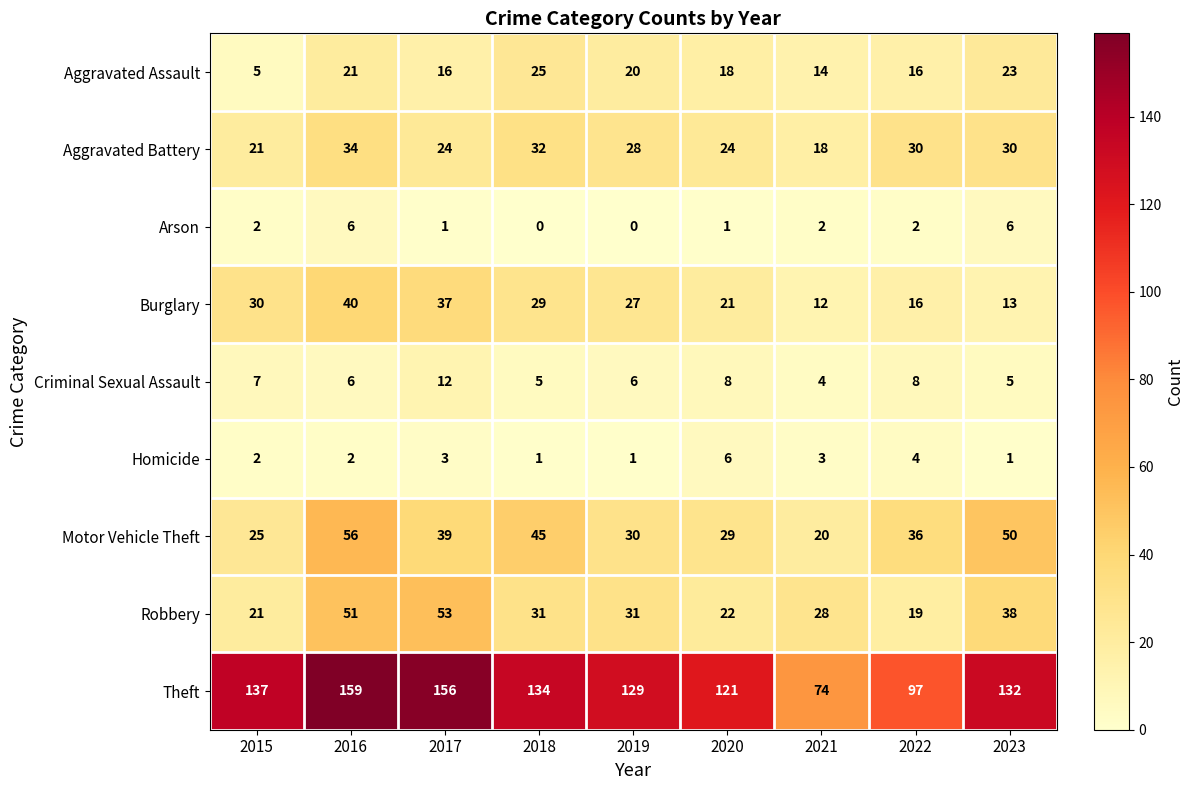

How many values in the Motor Vehicle Theft series are below 36?

4